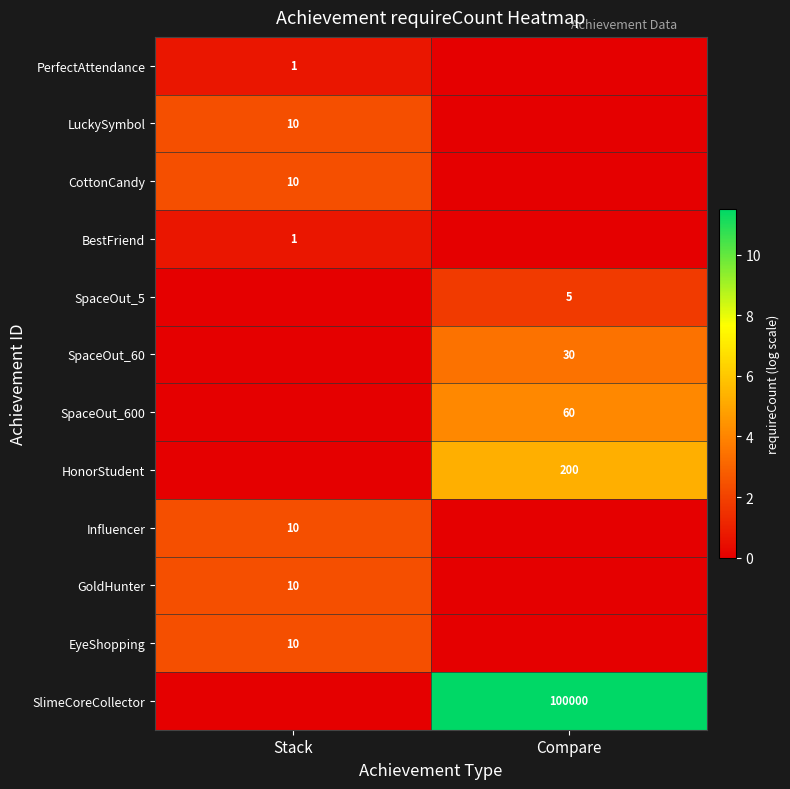

Count the number of categories in the chart.

2